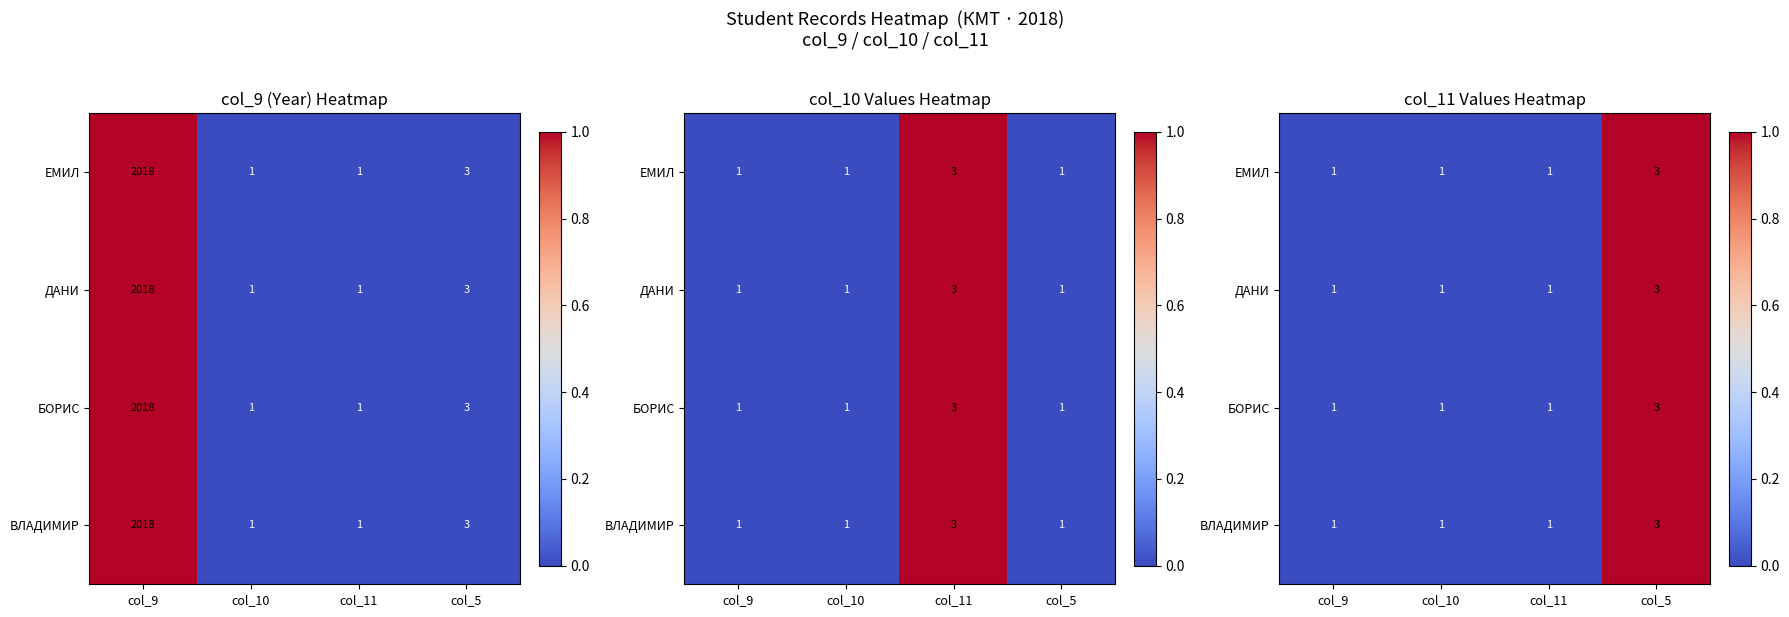

At which category is the sum across all series the highest?

col_5